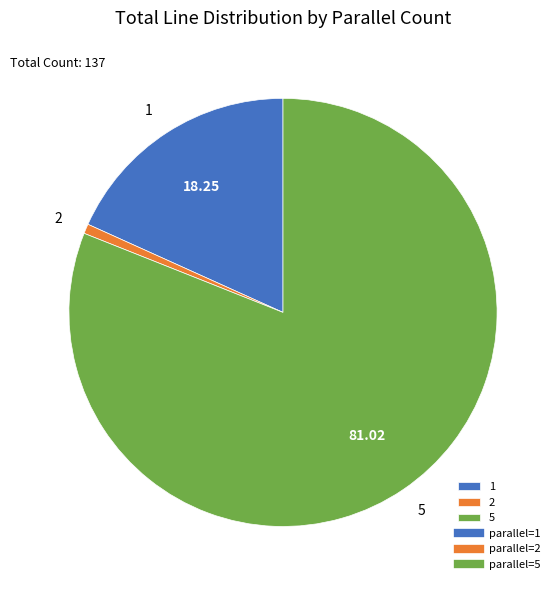

Between 1 and 5, which is larger?

5